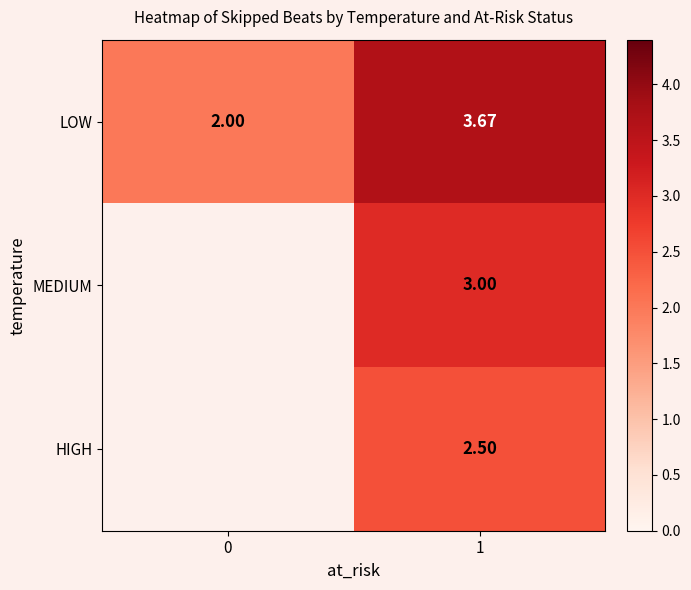

What is the difference between the LOW values at 1 and 0?

1.7